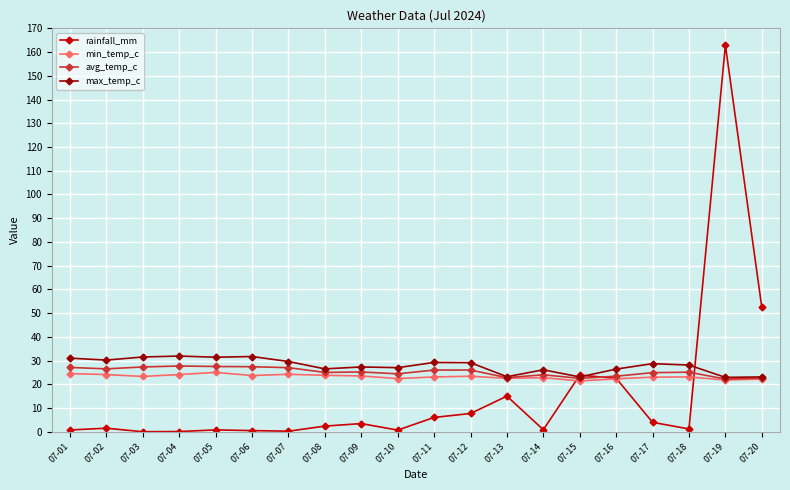

Is the value of avg_temp_c at 07-10 greater than the value of rainfall_mm at 07-11?

Yes